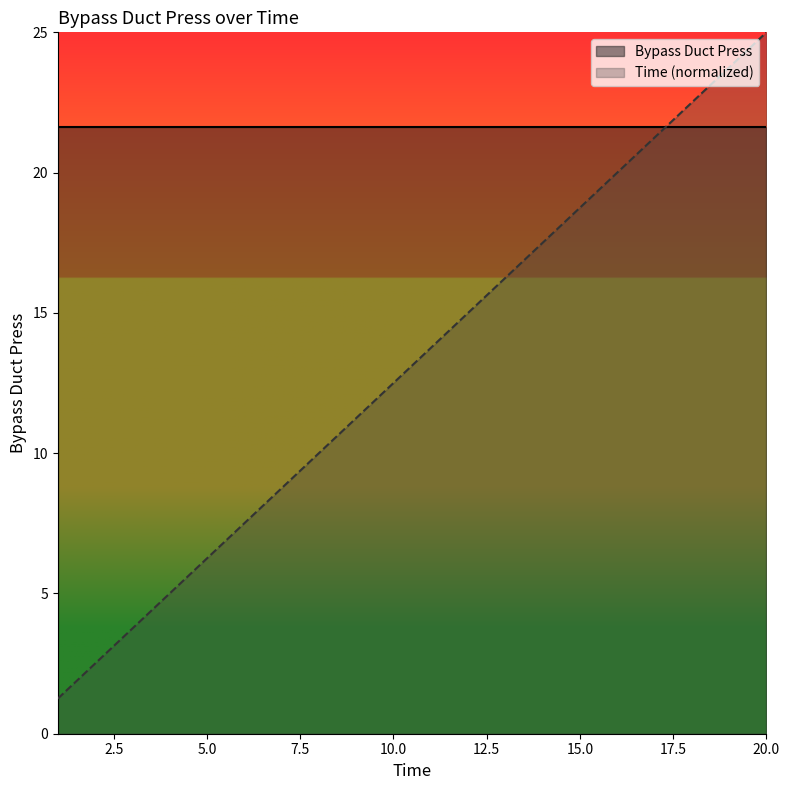

Which category has the lowest value across all series?

1